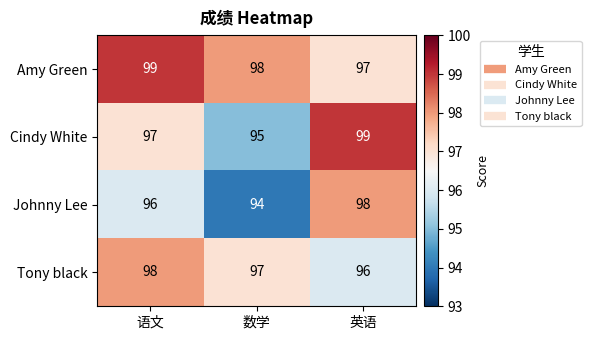

Which category has the lowest value in the Cindy White series?

数学